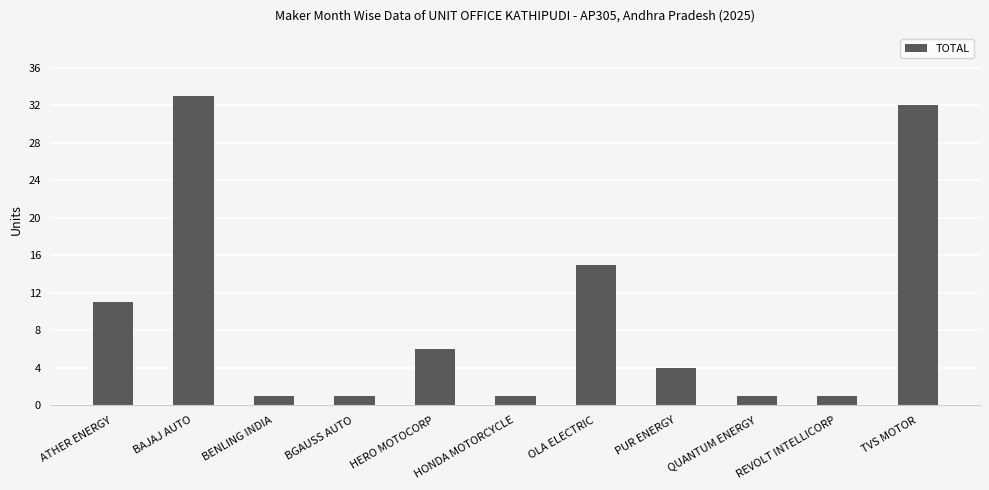

What is the difference between the maximum and second lowest values?

32